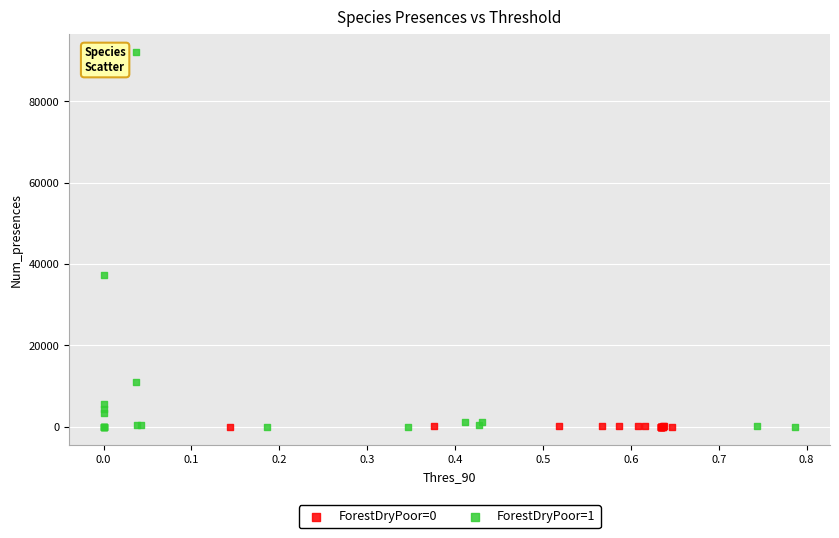

Which series has the widest spread of Y values?

ForestDryPoor=1